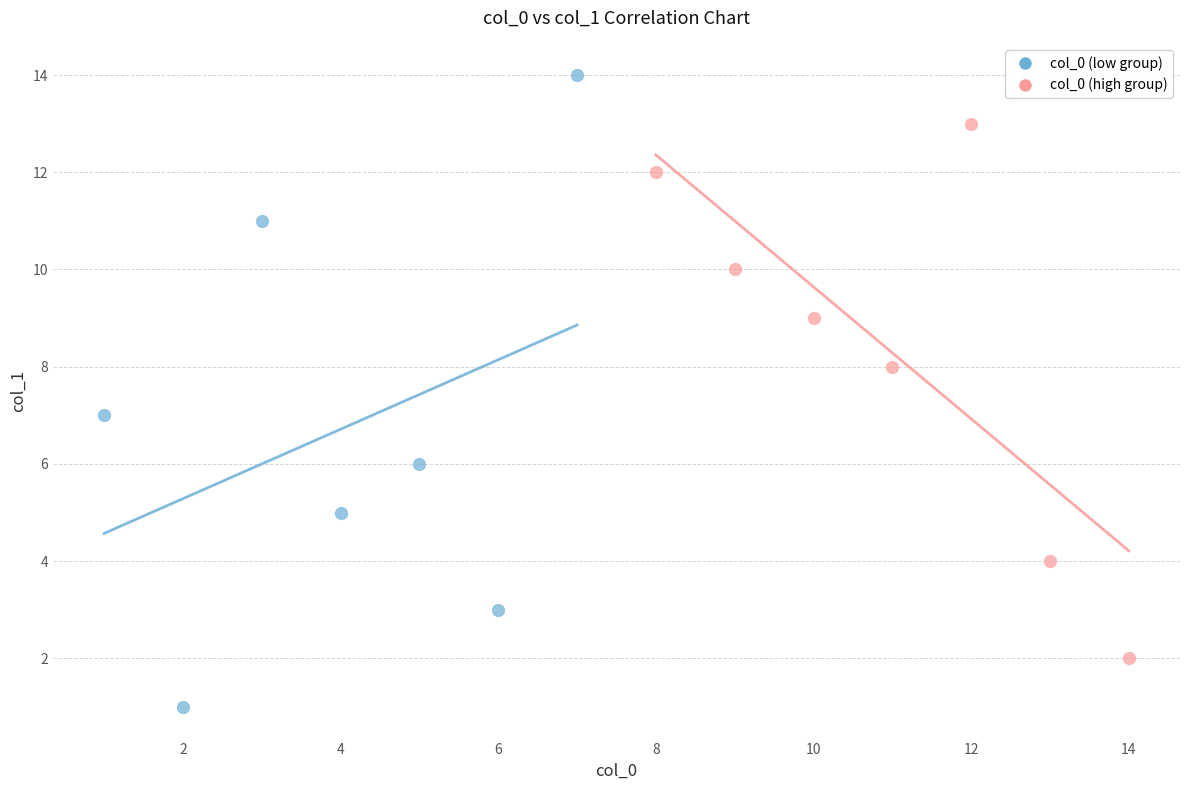

Which series has the largest Y range (max minus min)?

col_0 (low group)